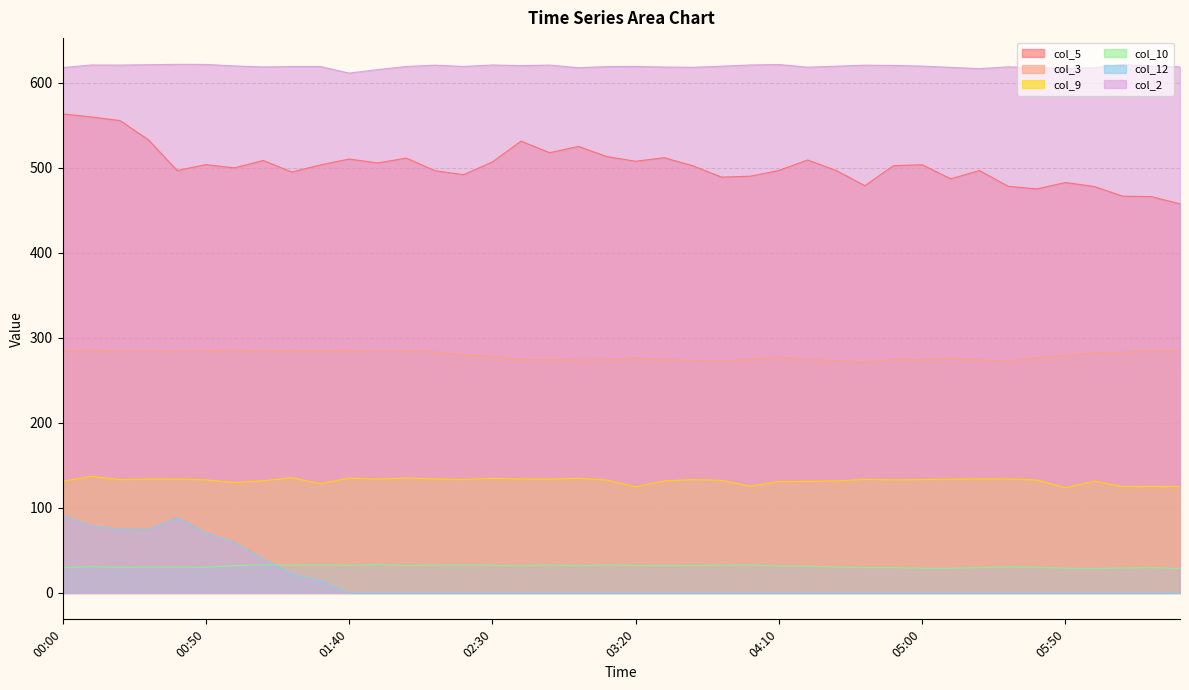

Where does the col_2 series first go above 619?

00:10